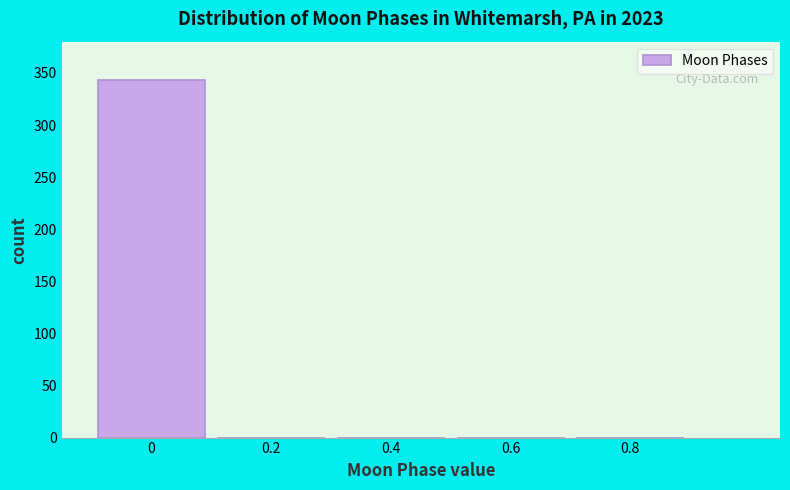

Reading right to left, what are all the values shown in this chart?

0.8=0	0.6=0	0.4=0	0.2=0	0=343